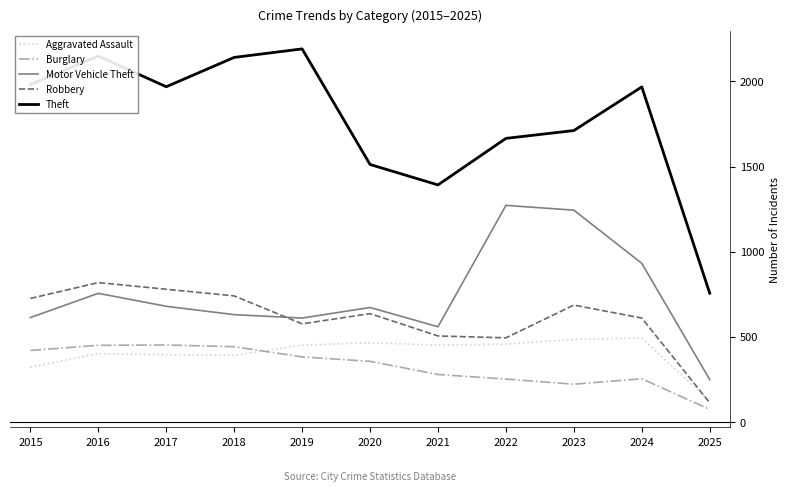

What is the average value of the Aggravated Assault series?

404